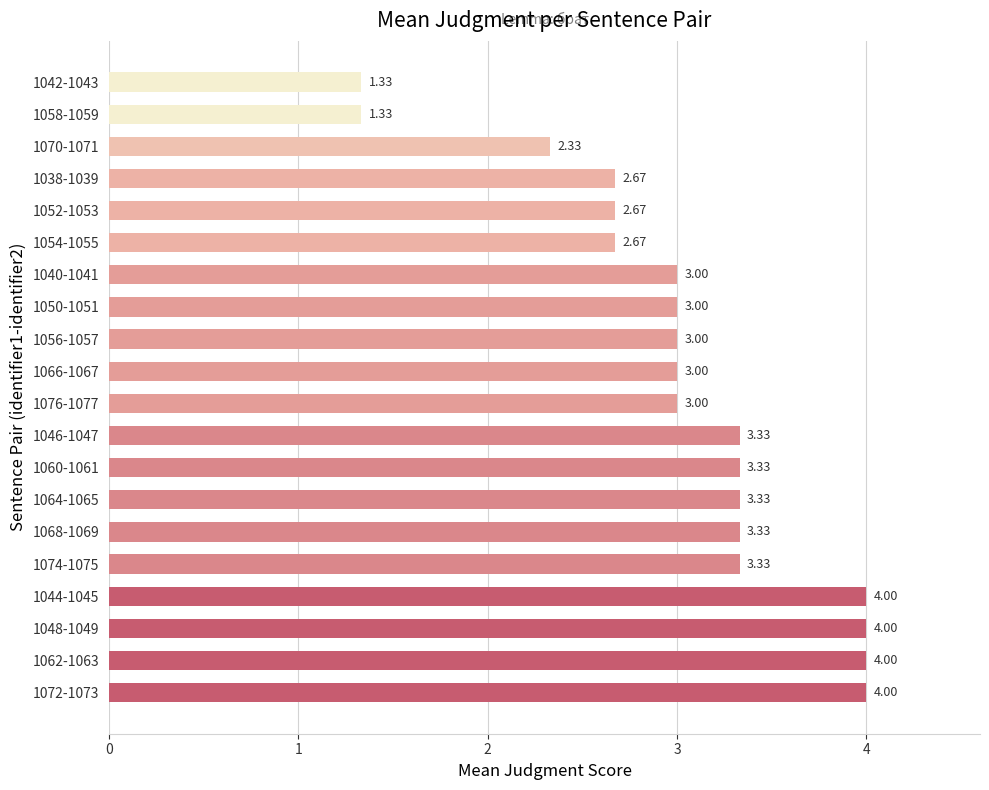

What is the average value?

3.0